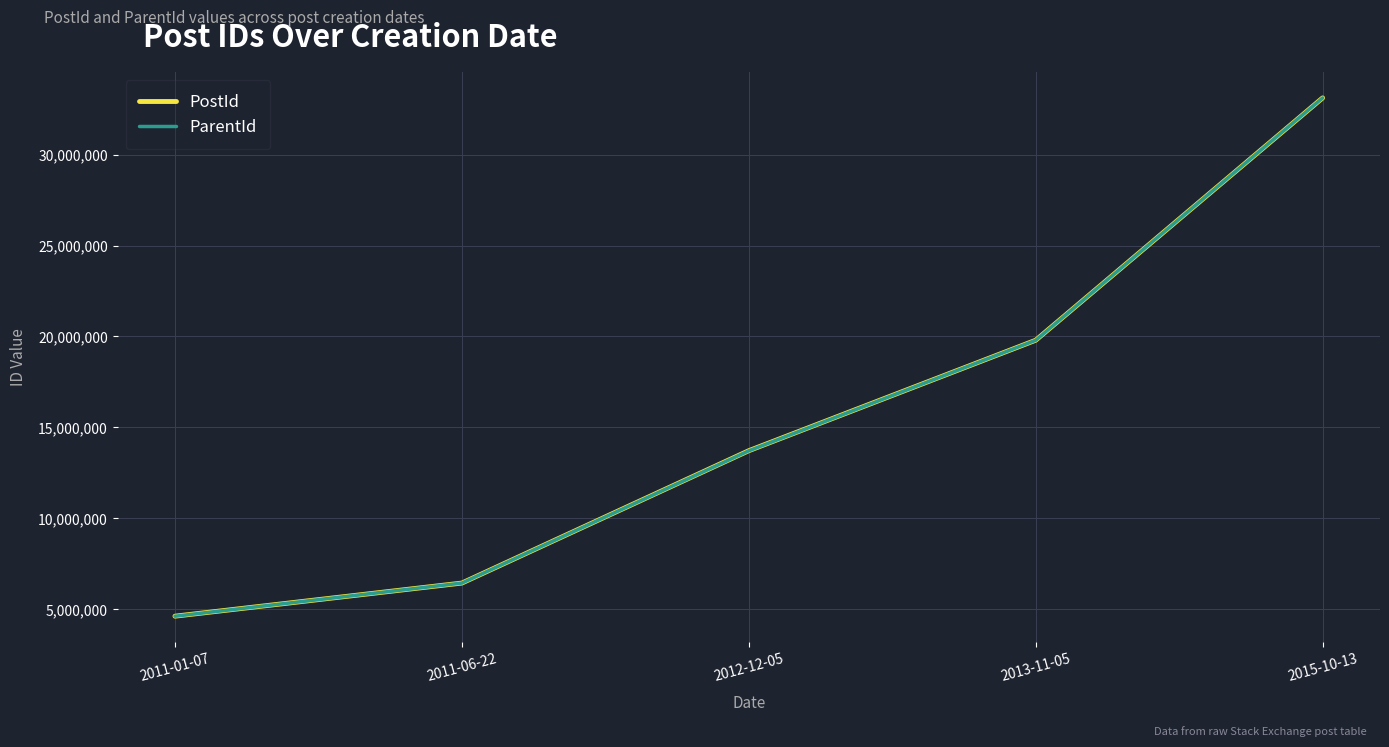

How many lines are shown in the chart?

2